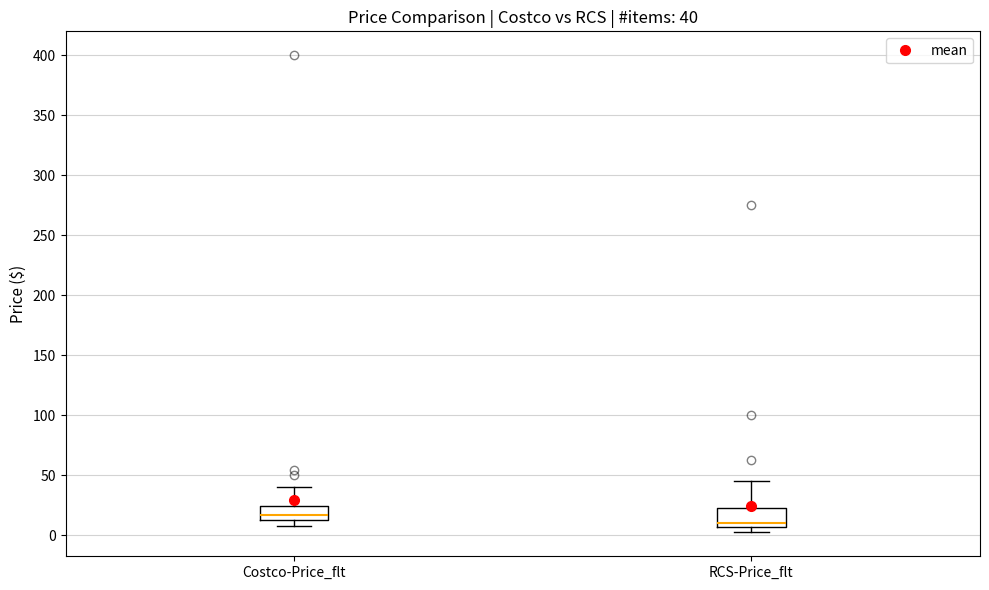

Which box has the highest median line?

Costco-Price_flt